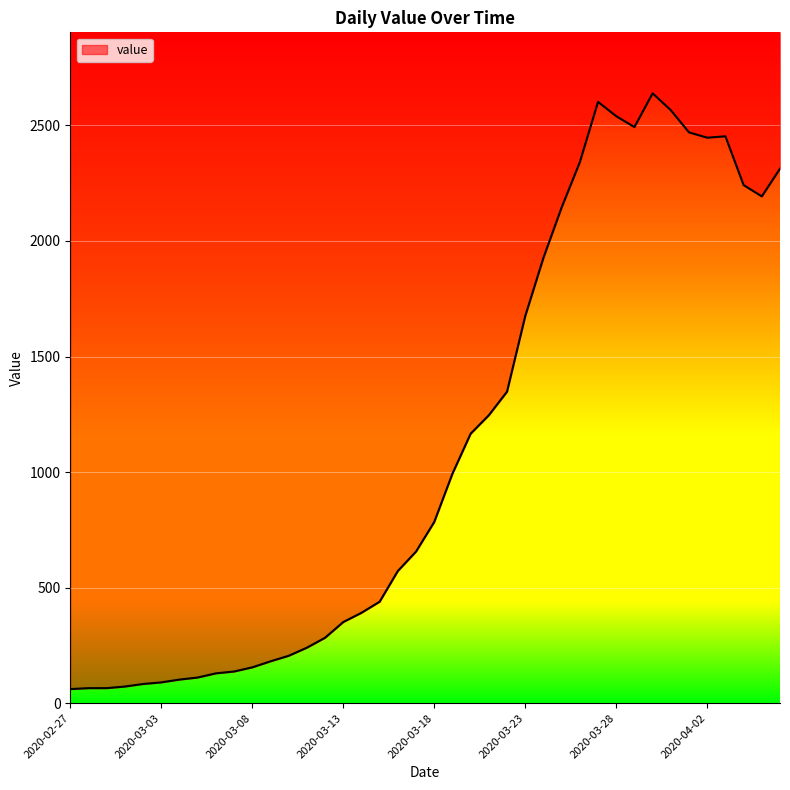

Rank the categories by value from lowest to highest.

2020-02-27, 2020-02-28, 2020-02-29, 2020-03-01, 2020-03-02, 2020-03-03, 2020-03-04, 2020-03-05, 2020-03-06, 2020-03-07, 2020-03-08, 2020-03-09, 2020-03-10, 2020-03-11, 2020-03-12, 2020-03-13, 2020-03-14, 2020-03-15, 2020-03-16, 2020-03-17, 2020-03-18, 2020-03-19, 2020-03-20, 2020-03-21, 2020-03-22, 2020-03-23, 2020-03-24, 2020-03-25, 2020-04-05, 2020-04-04, 2020-04-06, 2020-03-26, 2020-04-02, 2020-04-03, 2020-04-01, 2020-03-29, 2020-03-28, 2020-03-31, 2020-03-27, 2020-03-30